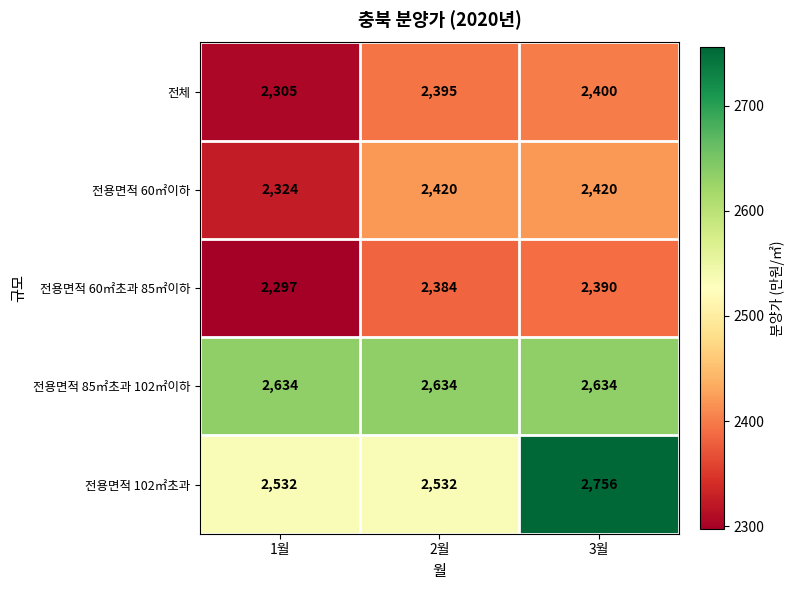

List the series in order of their peak value, lowest first.

전용면적 60㎡초과 85㎡이하, 전체, 전용면적 60㎡이하, 전용면적 85㎡초과 102㎡이하, 전용면적 102㎡초과